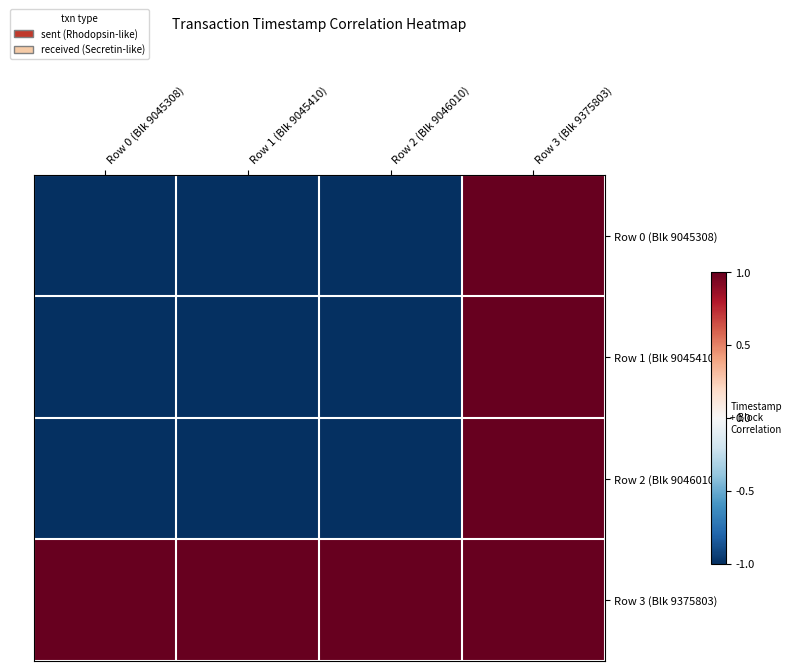

At how many categories does at least one series exceed 0?

4